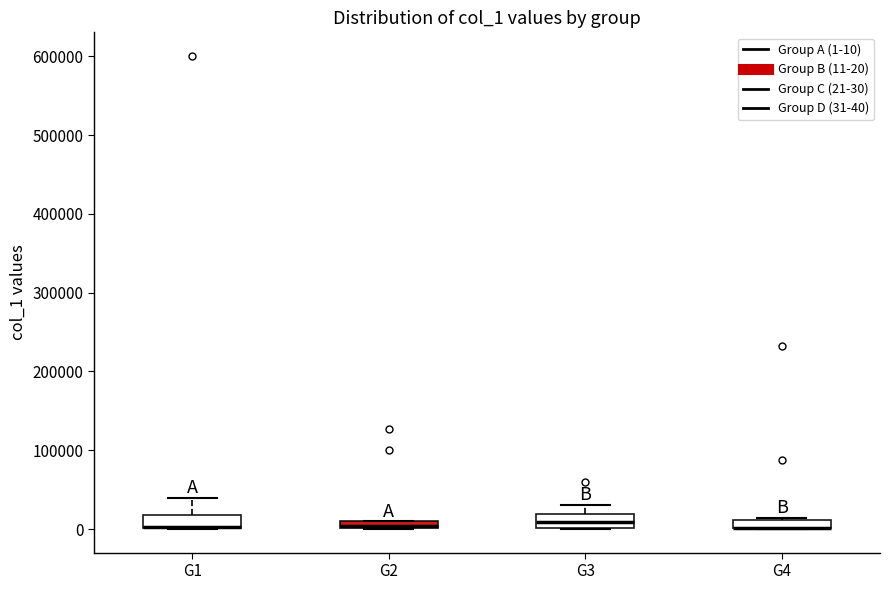

Where is the lower edge of the box for G4 on the y-axis? The values are not printed on the chart, so give them approximately, as read against the axis.

0